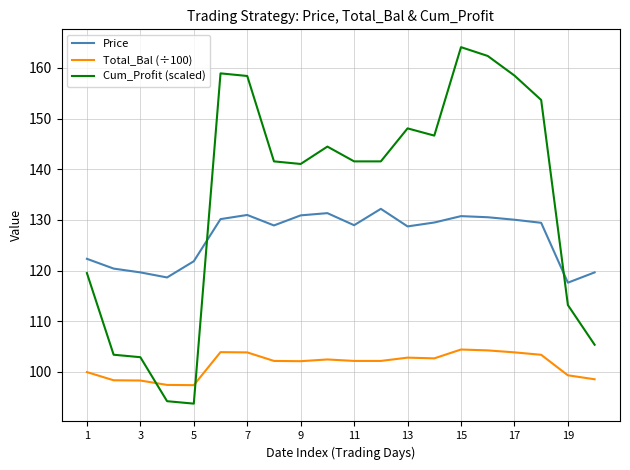

Which series has the widest spread of values?

Cum_Profit (scaled)